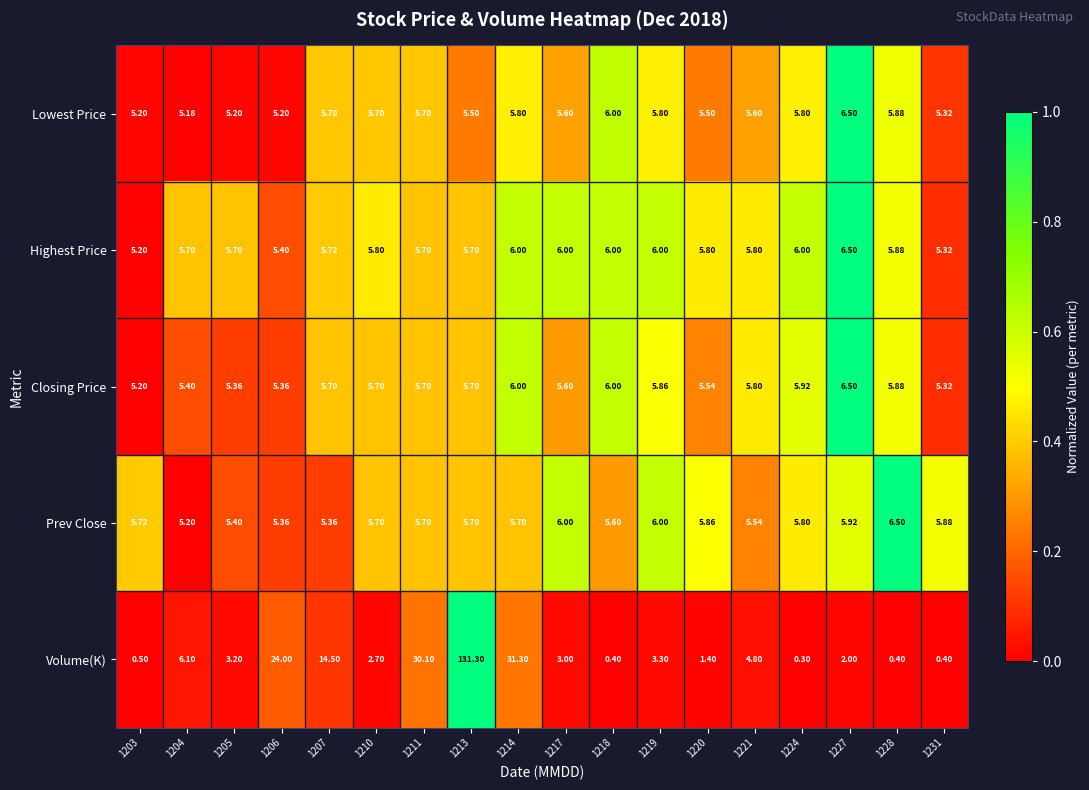

Which series has the largest range (max minus min)?

Volume(K)